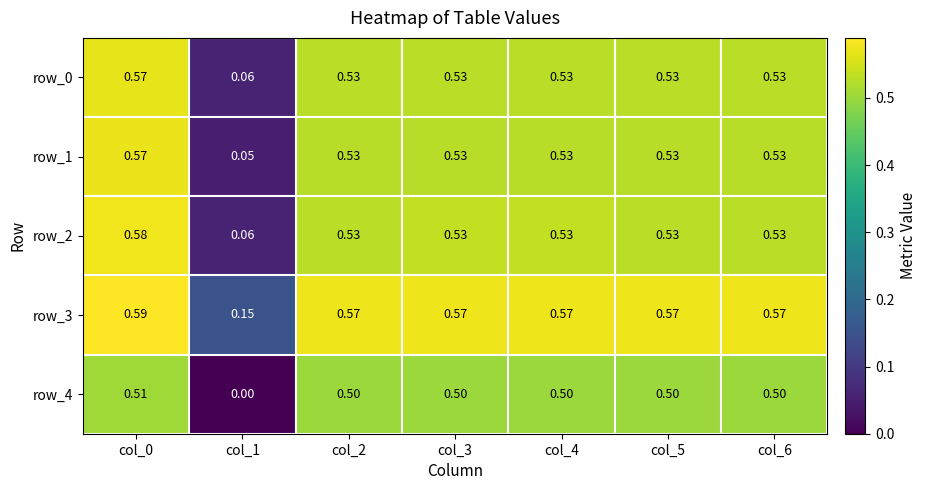

Is the value of row_2 at col_0 greater than the value of row_4 at col_2?

Yes